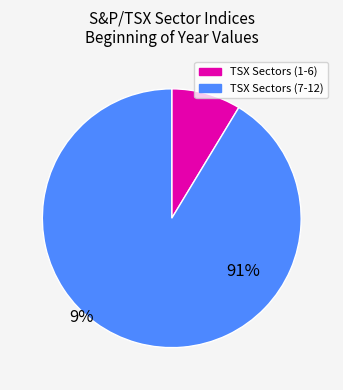

How many segments does this pie chart have?

2